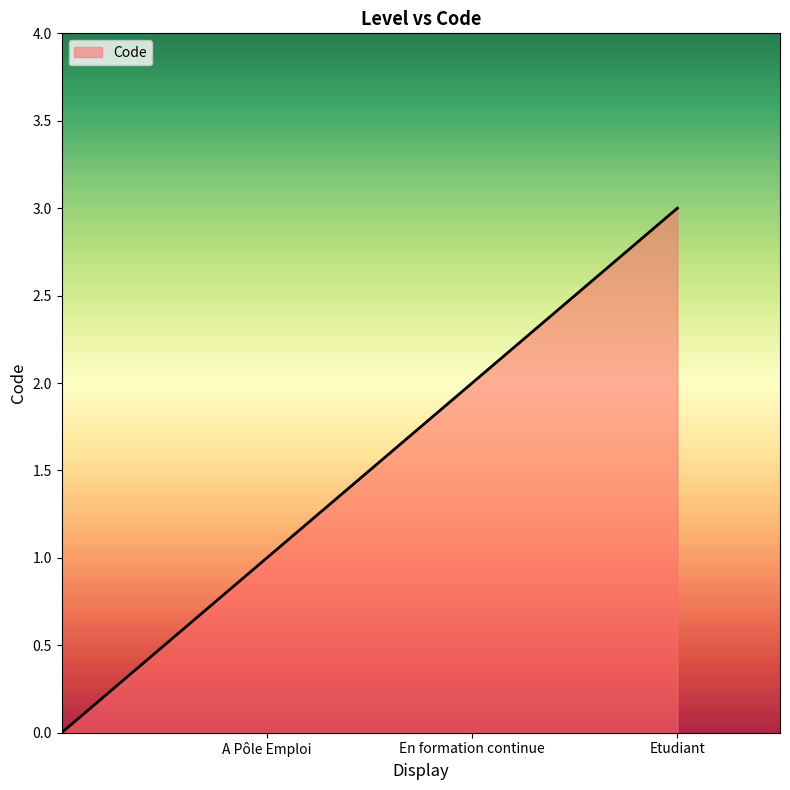

What is the maximum value shown in the chart?

3